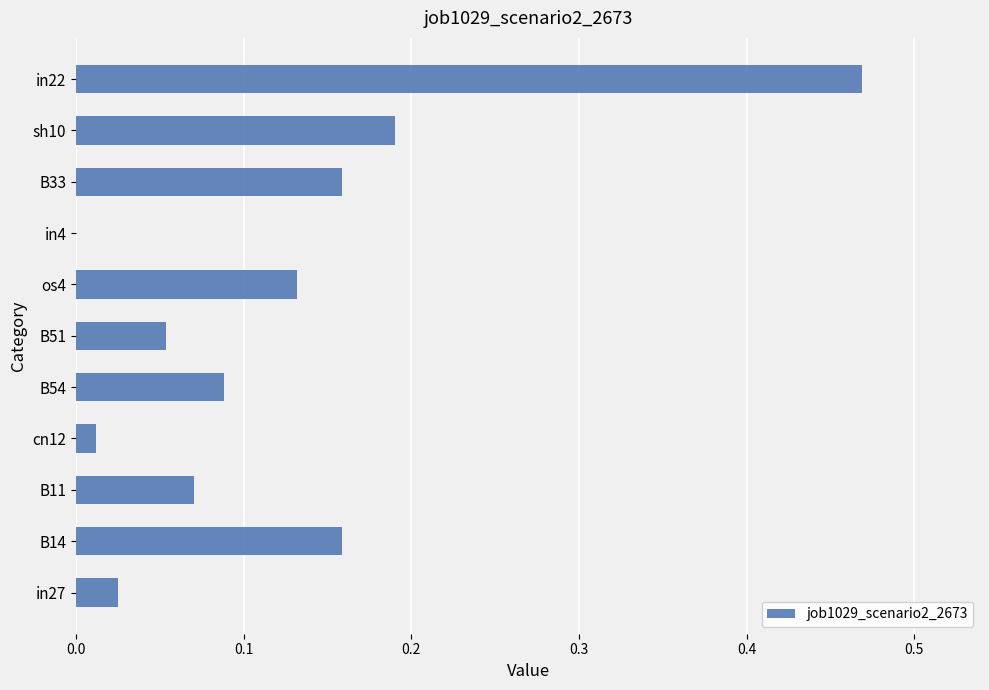

At which category does the chart reach its peak across all series?

in22